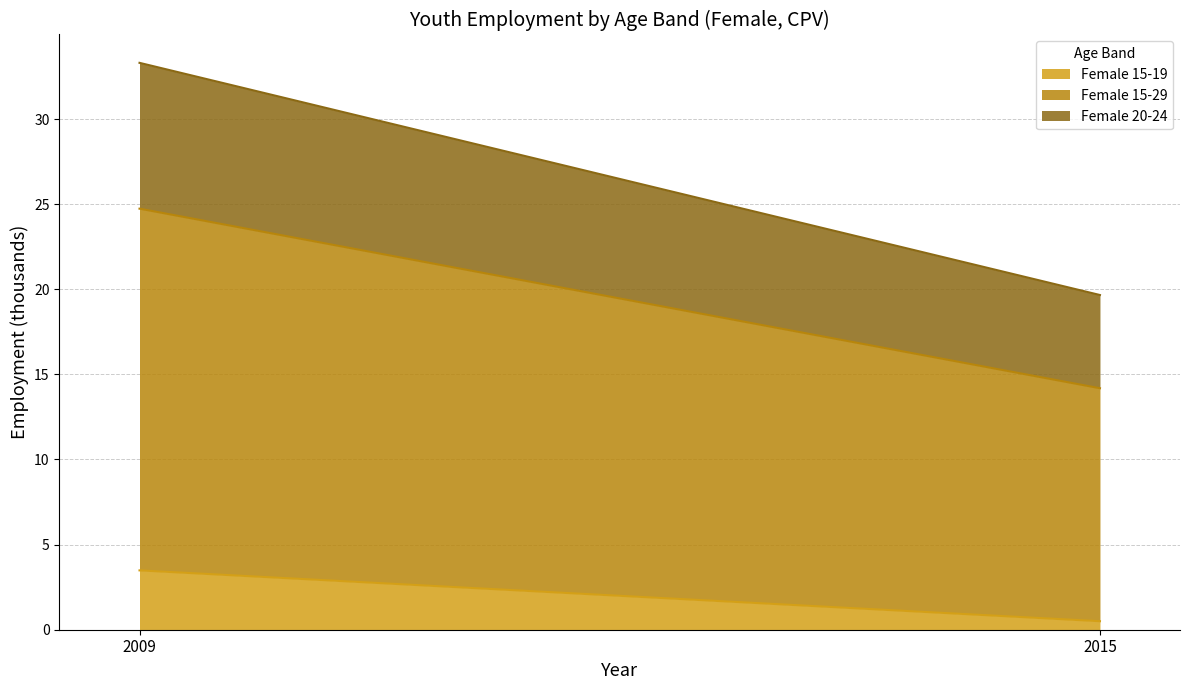

What are all the series names shown in the legend?

Female 15-19, Female 15-29, Female 20-24